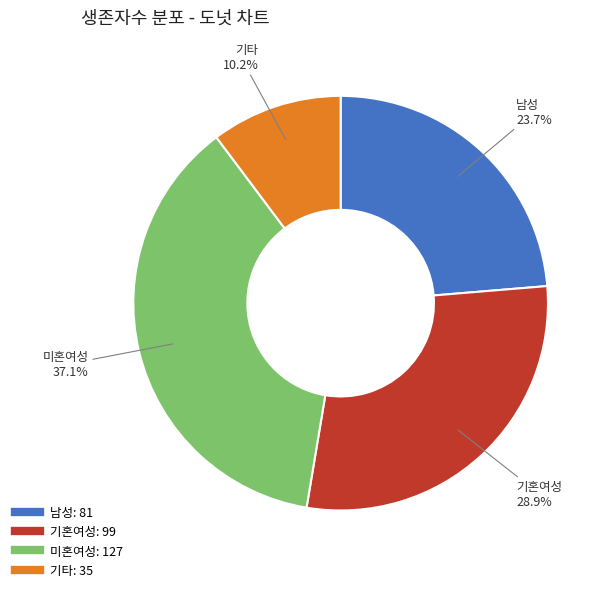

Is there a majority slice in this chart?

No